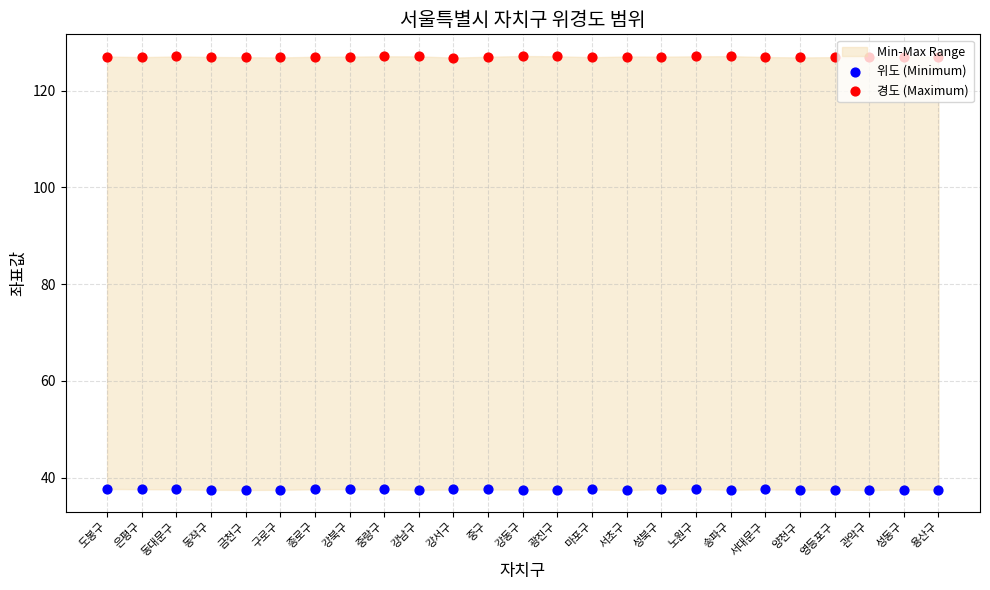

What is the total value across all series at 강동구?

164.7